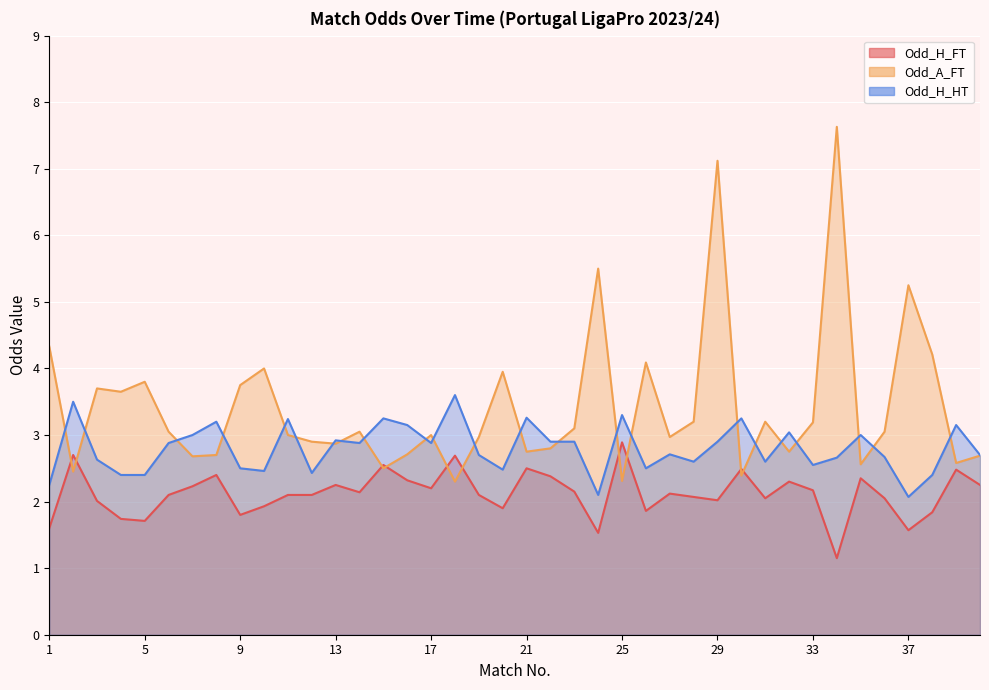

At which label does Odd_H_HT reach its minimum?

37